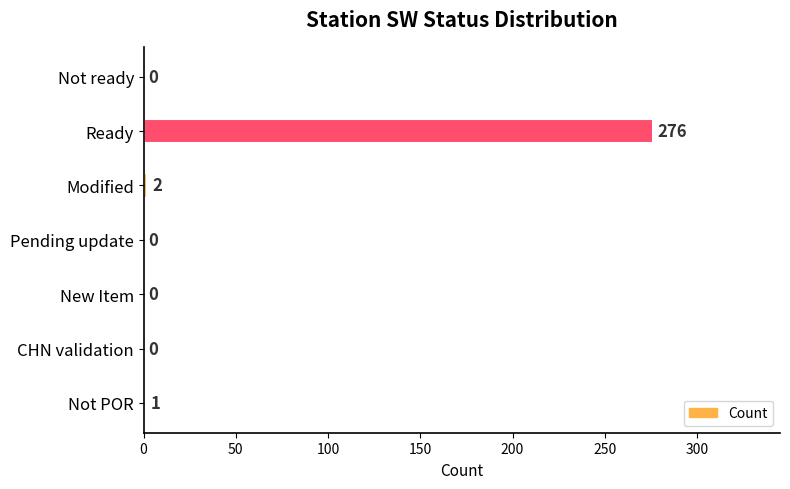

What is the change in value from New Item to Modified?

+2